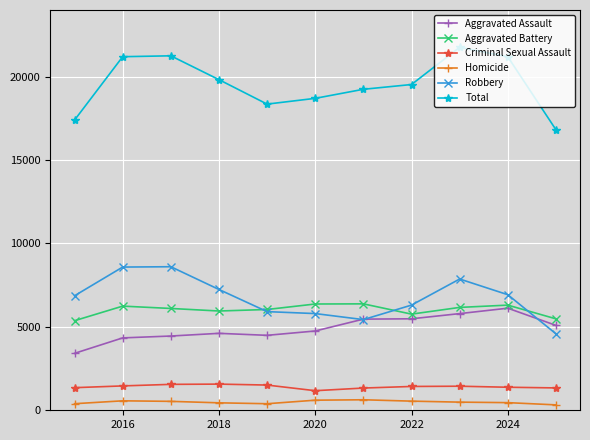

What is the maximum value for Homicide?

630